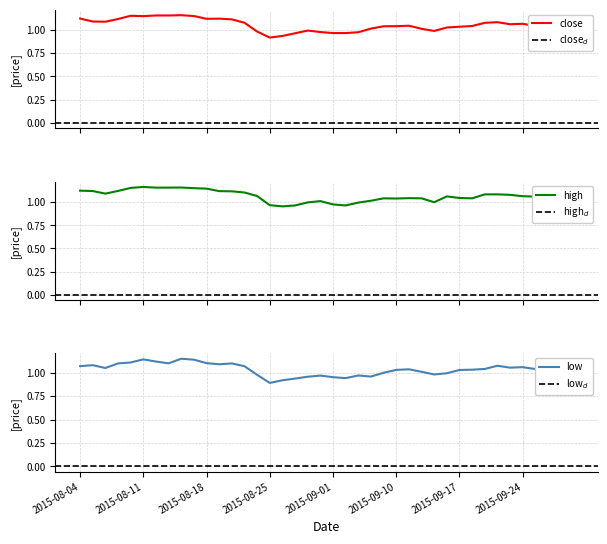

What is the difference between the second highest and minimum values in the high series?

0.2